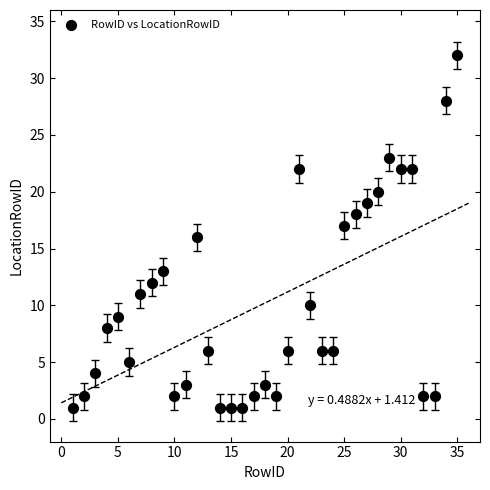

What is the range of Y values (max minus min)?

31